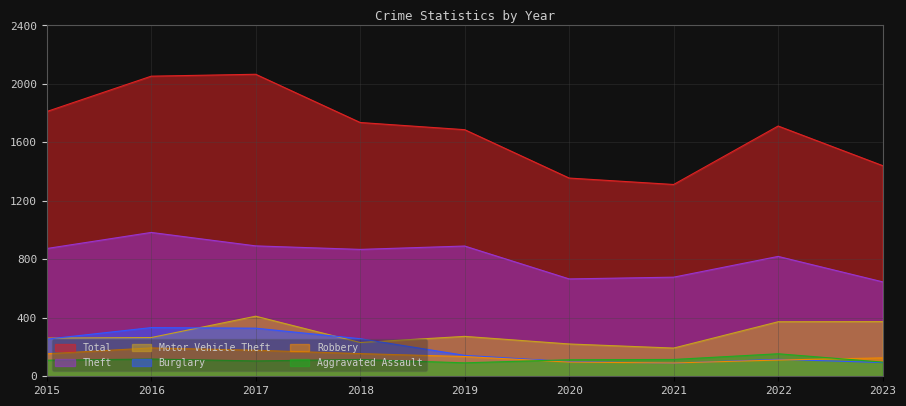

What is the difference between the maximum and minimum values in the Burglary series?

243